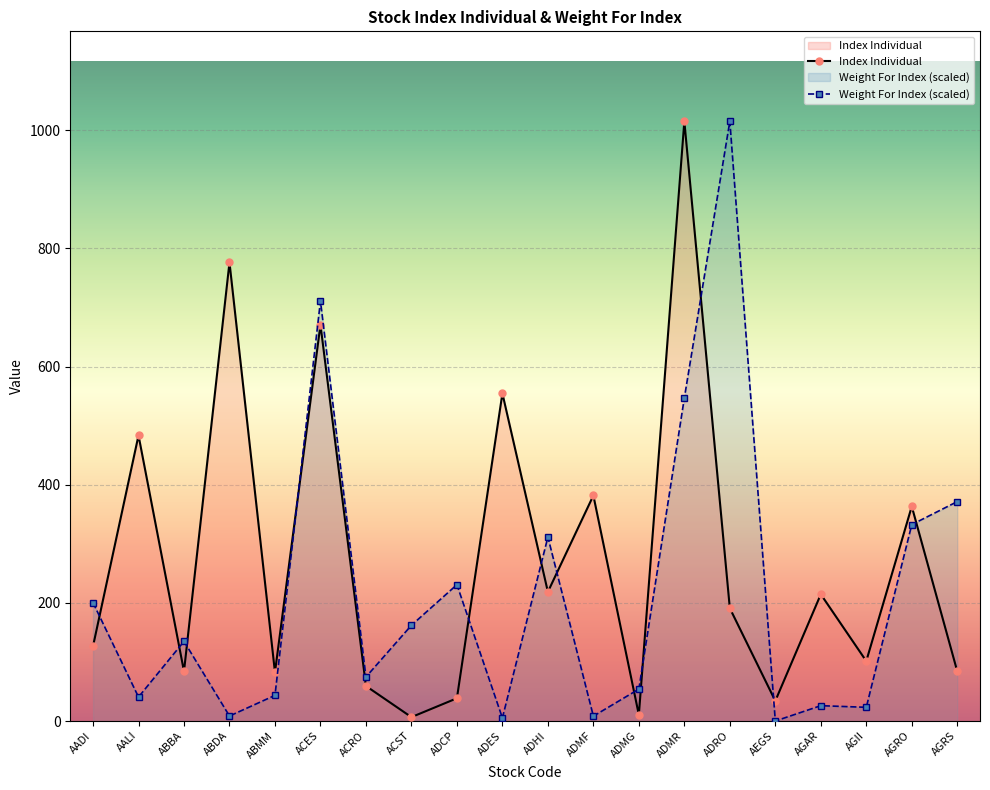

Reading right to left, extract all data points from this chart.

Index Individual: 84.1	363.2	101.4	214.5	34.0	190.9	1015.0	10.4	381.7	218.6	554.5	38.5	6.6	59.3	670.7	82.4	776.2	84.0	483.4	126.6
Weight For Index: 371.3	332.4	23.2	26.0	0.0	1015.0	546.8	54.0	8.2	311.3	5.2	230.7	162.0	74.6	710.9	43.4	8.4	134.9	40.6	200.3